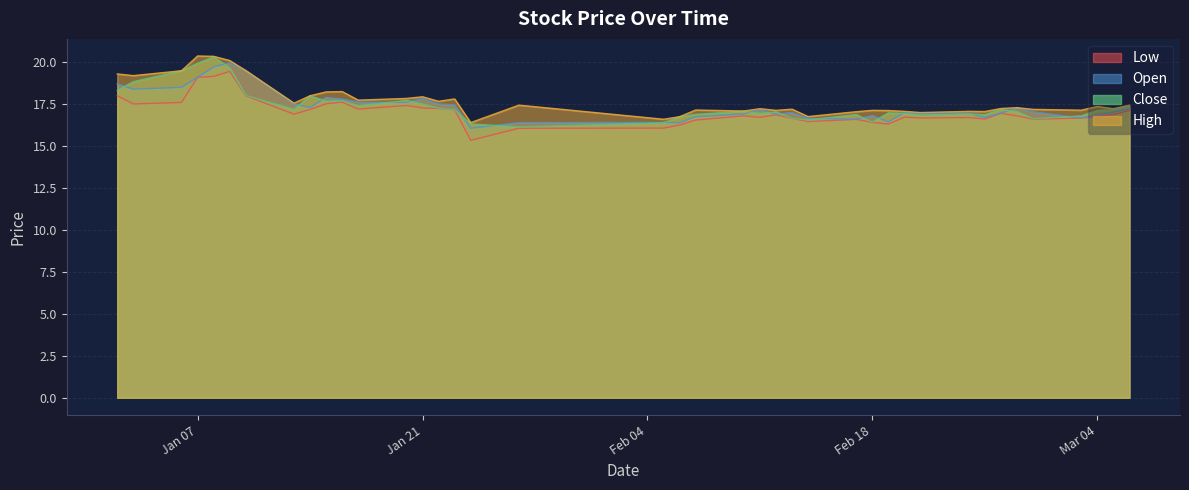

What is the total value across all series at Mar 04?

68.1